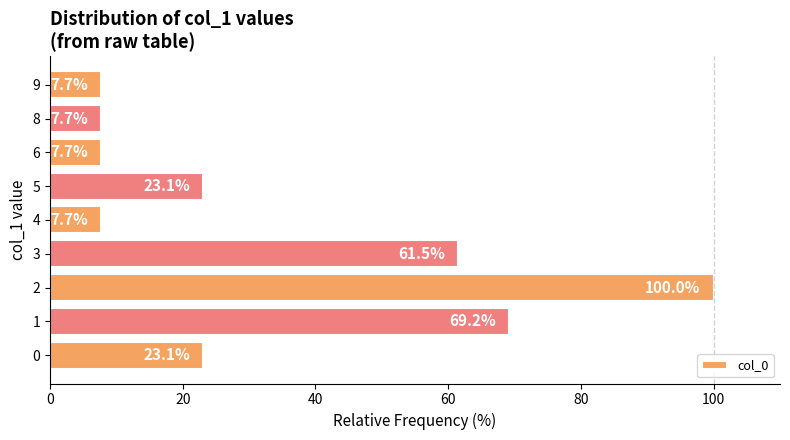

What is the difference between the maximum and minimum values?

92.3